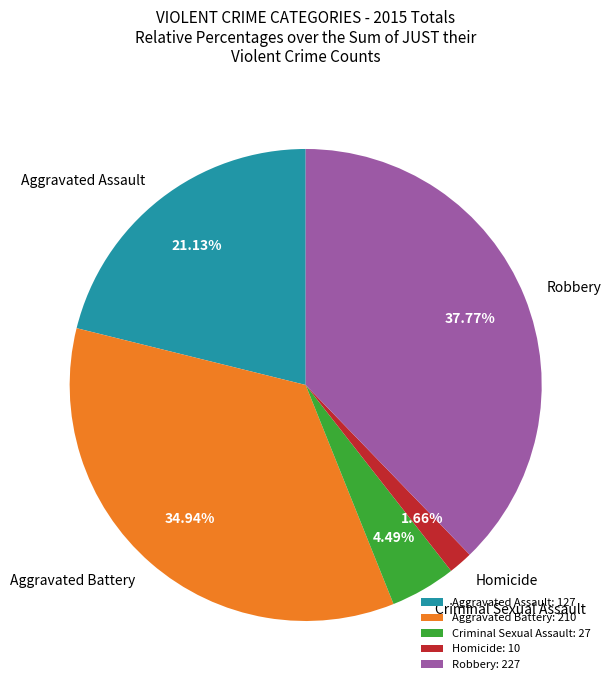

To the nearest percent, what percentage of the pie is Criminal Sexual Assault?

4%